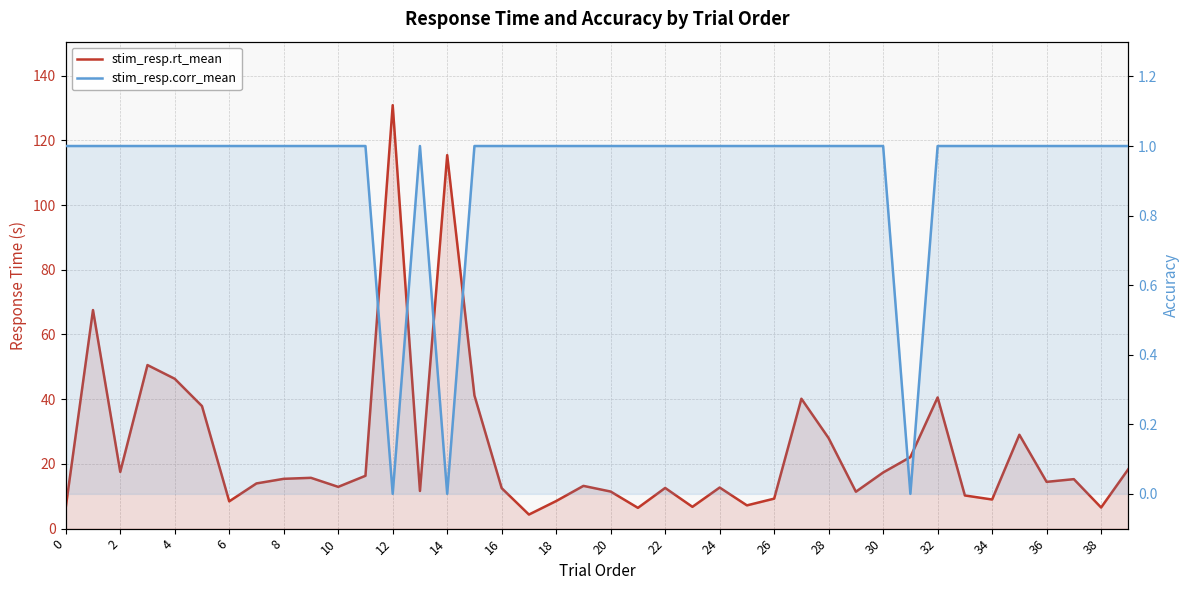

How many data points in stim_resp.rt_mean are less than 14?

20